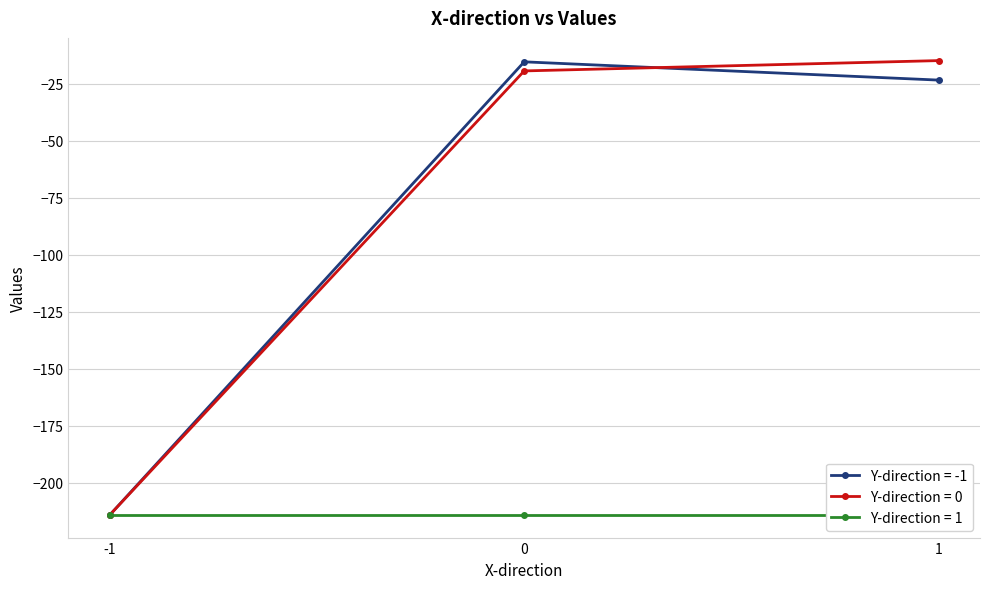

What is the highest value of the Y-direction = 0 series?

-14.9